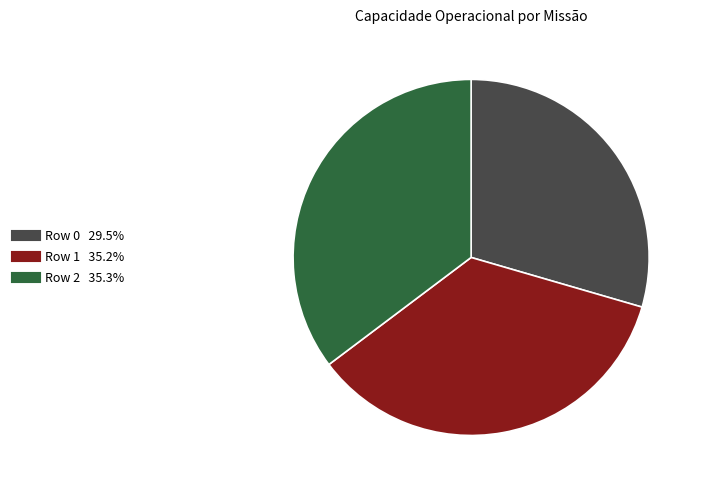

Which slice is the smallest?

Row 0